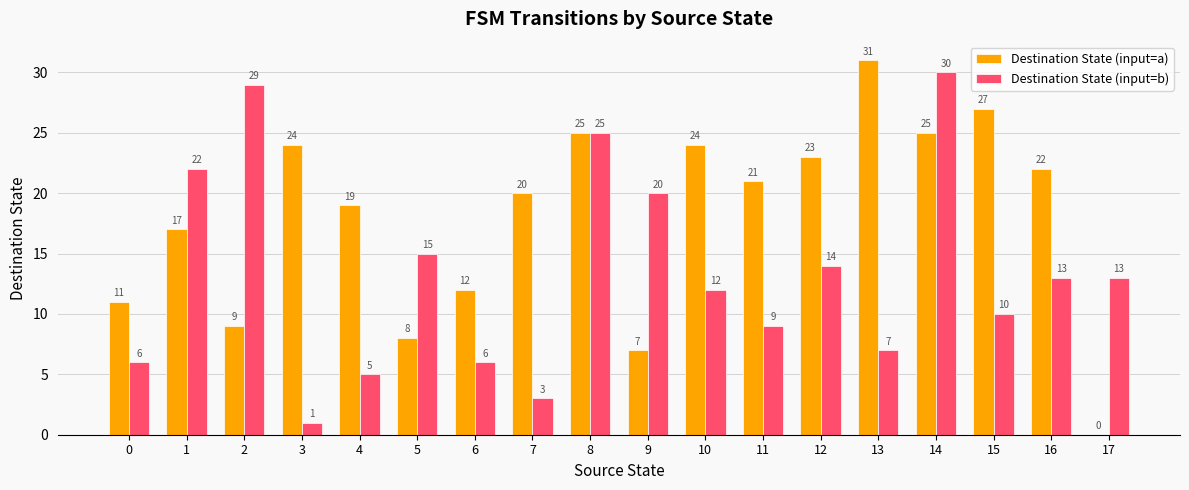

Is the value of Destination State (input=a) at 15 greater than the value of Destination State (input=b) at 13?

Yes